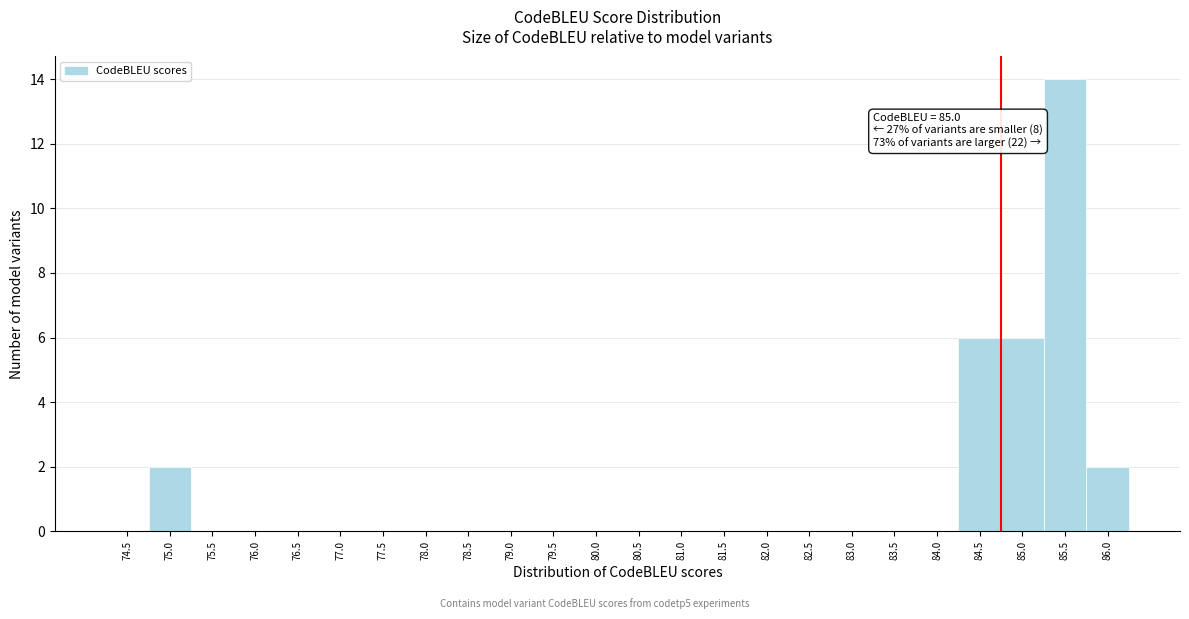

Reading left to right, list all the values displayed in this chart.

74.5=0	75.0=2	75.5=0	76.0=0	76.5=0	77.0=0	77.5=0	78.0=0	78.5=0	79.0=0	79.5=0	80.0=0	80.5=0	81.0=0	81.5=0	82.0=0	82.5=0	83.0=0	83.5=0	84.0=0	84.5=6	85.0=6	85.5=14	86.0=2